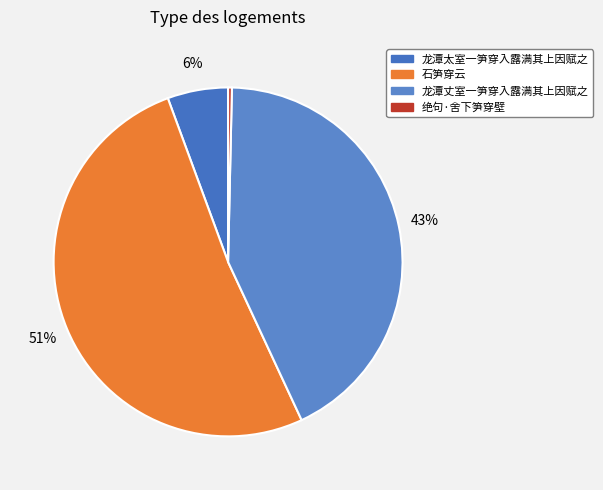

To the nearest percent, what percentage of the pie is 龙潭丈室一笋穿入露满其上因赋之?

43%